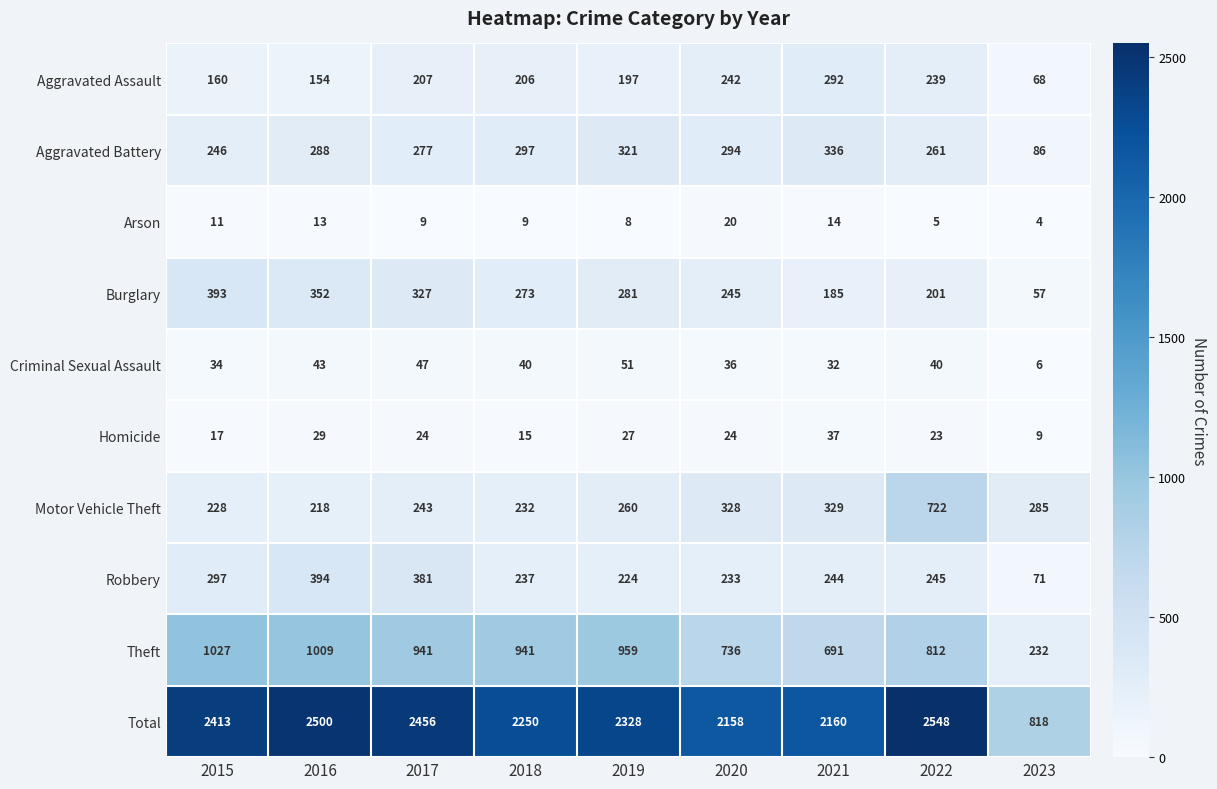

List the series in order of their peak value, highest first.

Total, Theft, Motor Vehicle Theft, Robbery, Burglary, Aggravated Battery, Aggravated Assault, Criminal Sexual Assault, Homicide, Arson